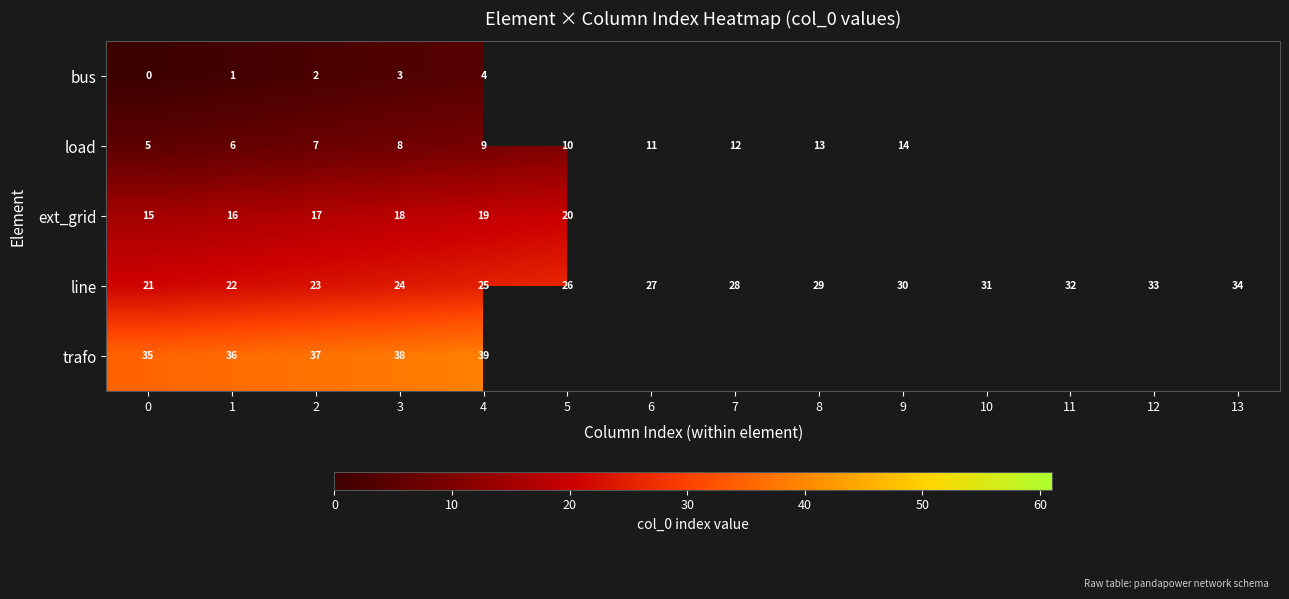

The value of load at 0 is 7.4. True or false?

False